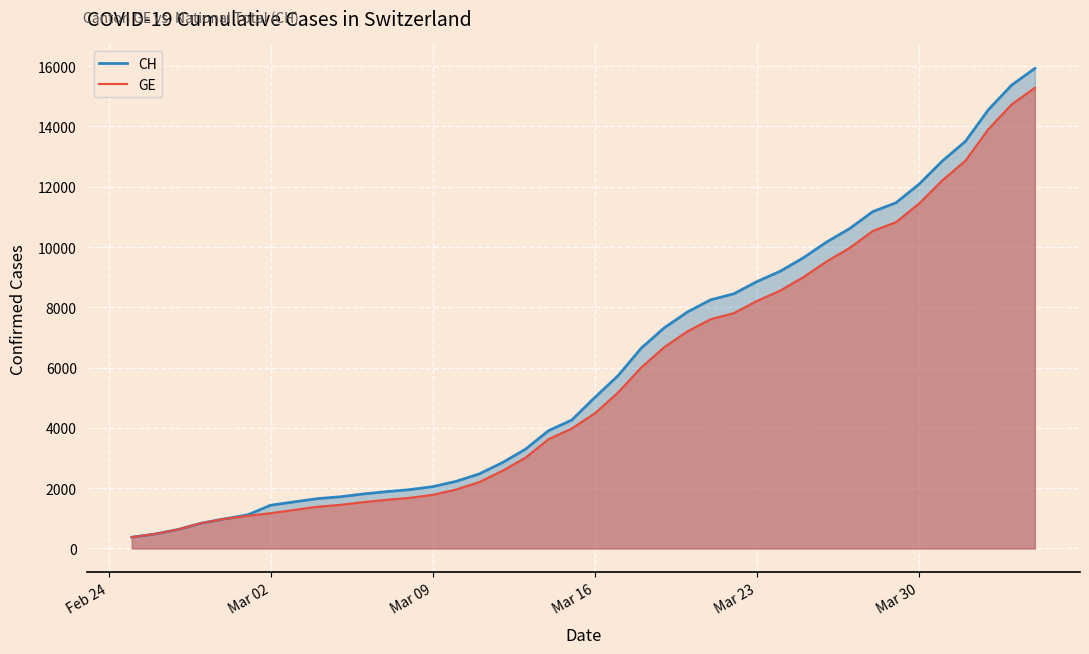

True or false: CH and GE cross at least once.

False